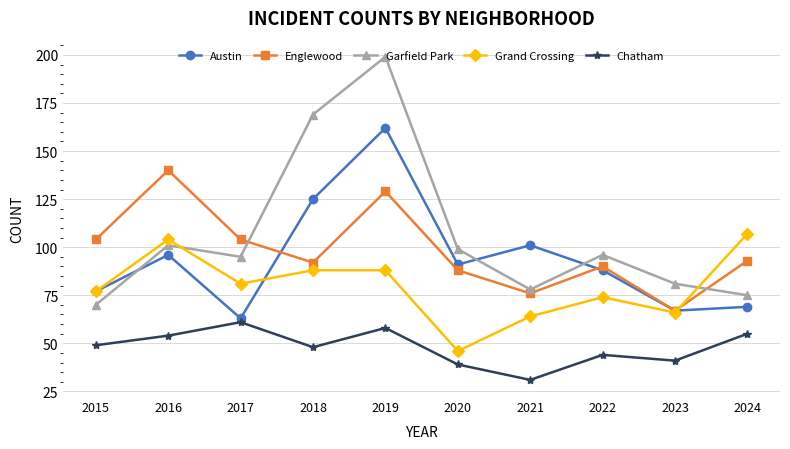

After their last crossing, which series has the higher values: Grand Crossing or Garfield Park?

Grand Crossing